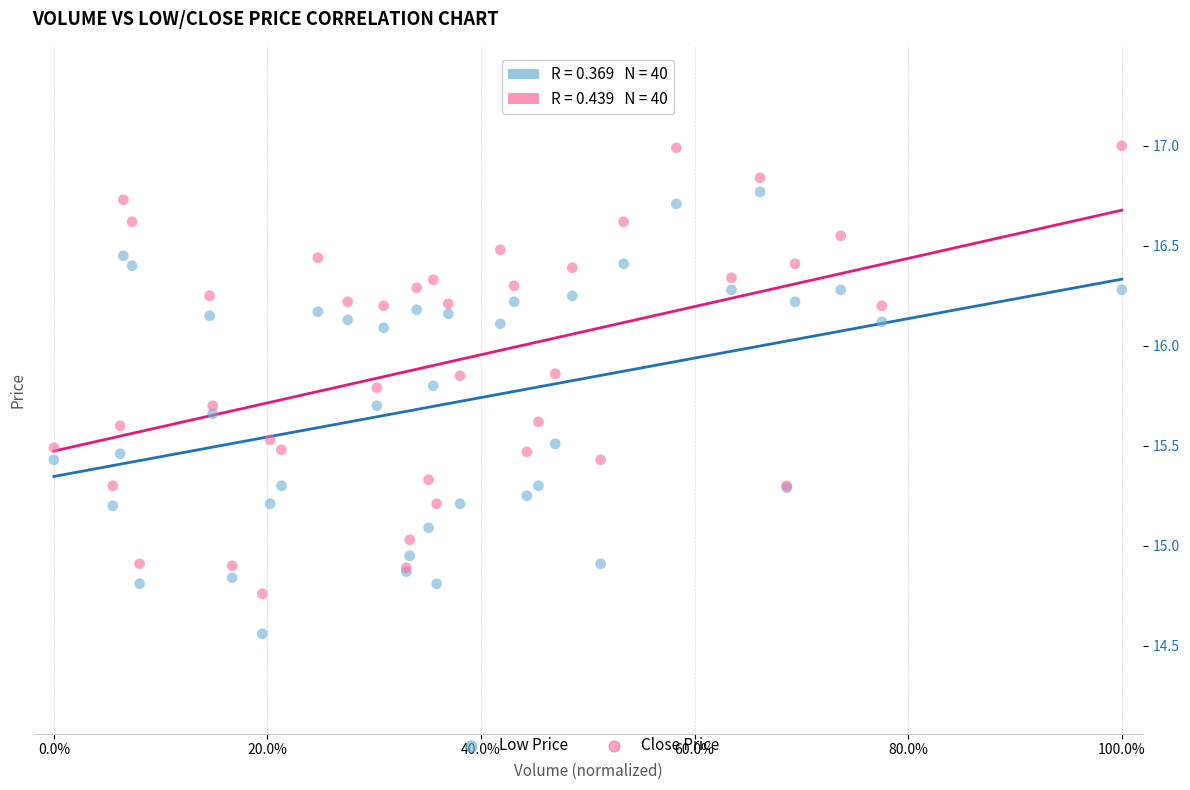

Which series contains the highest Y value?

Close Price